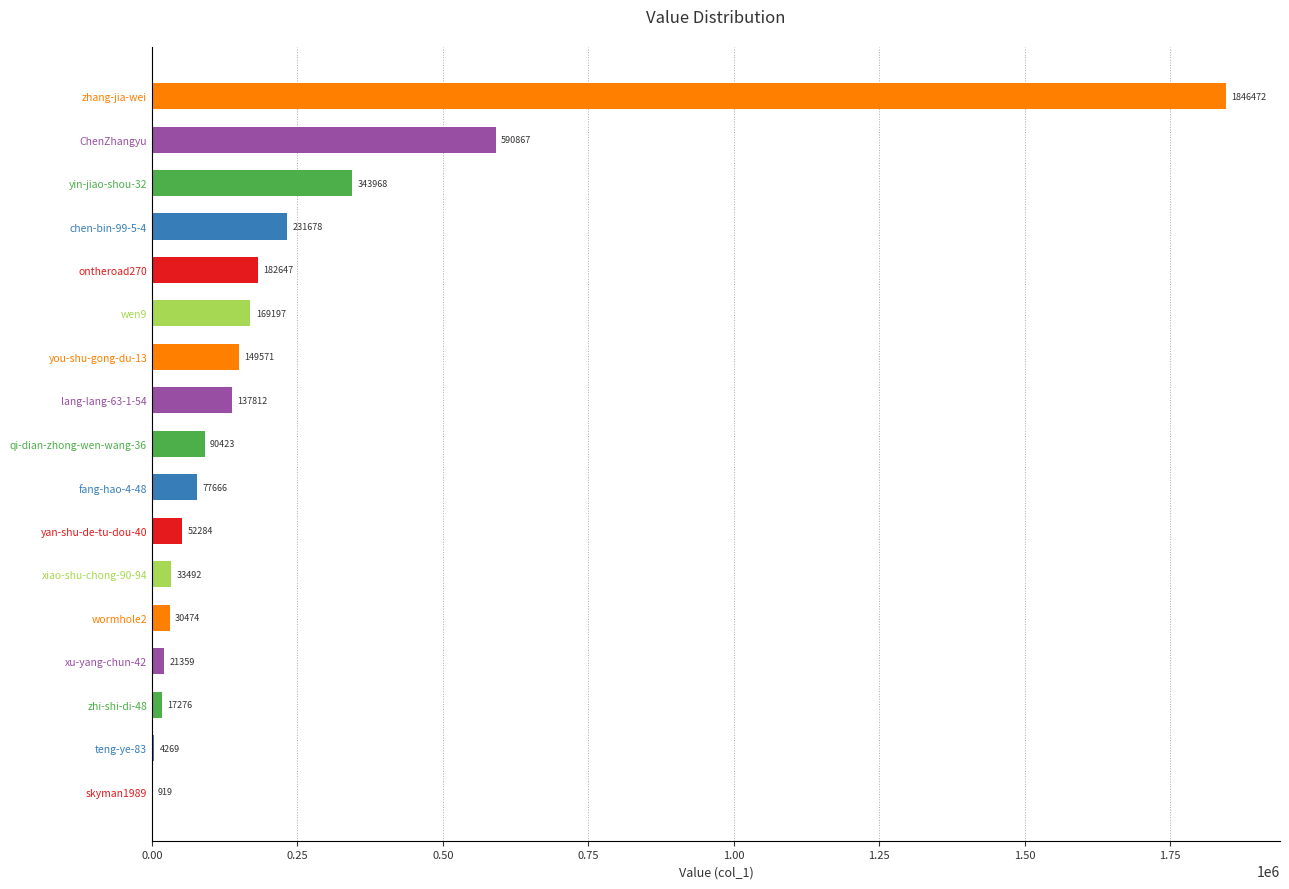

Count the number of data series in this chart.

1